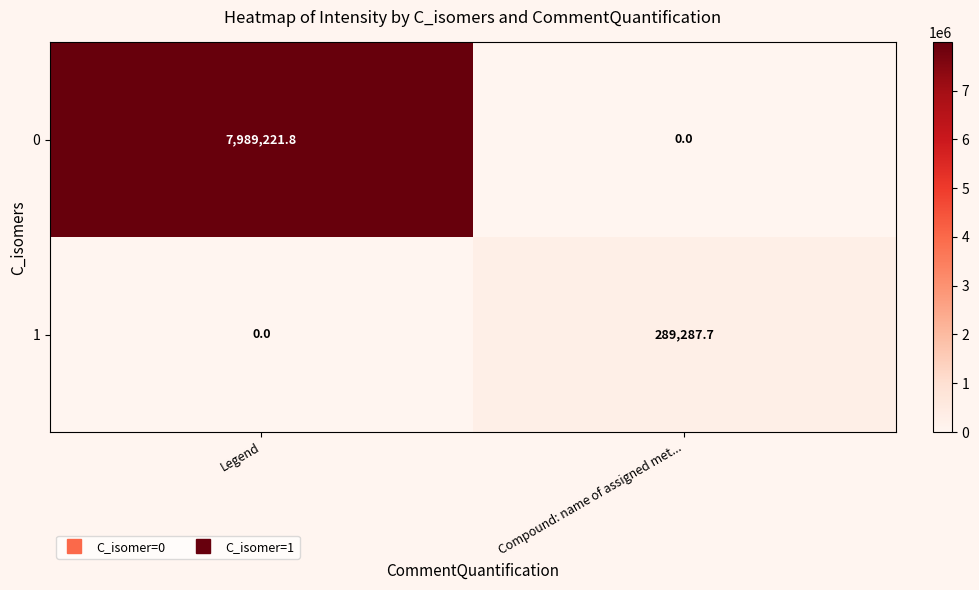

Between Legend and Compound: name of assigned met..., which series saw the biggest shift?

0